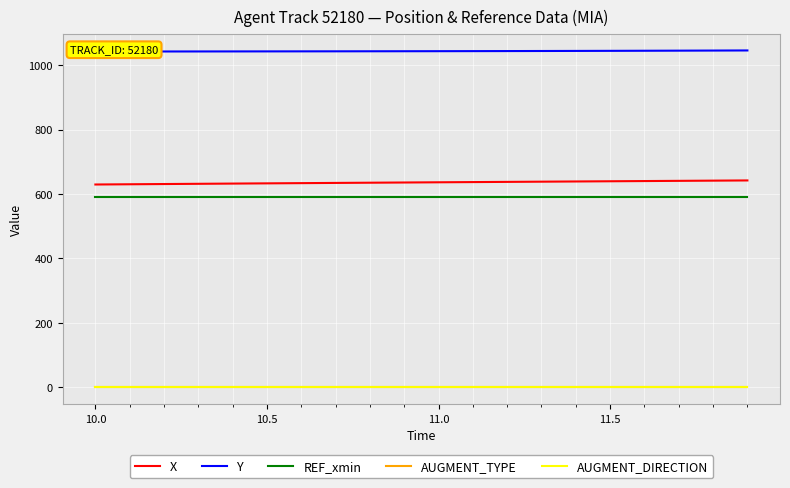

How many categories are shown in the chart?

20